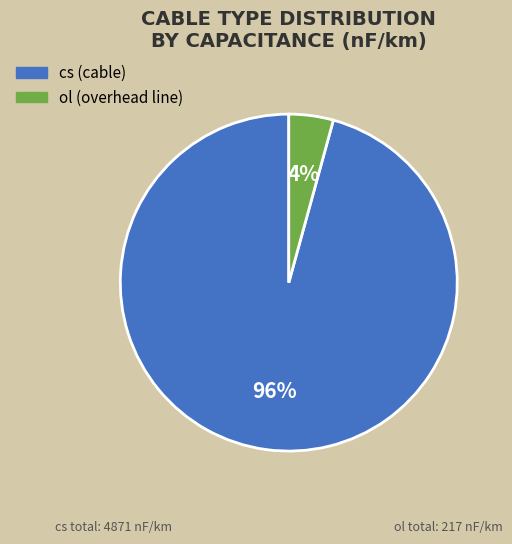

Count the number of slices in the pie.

2